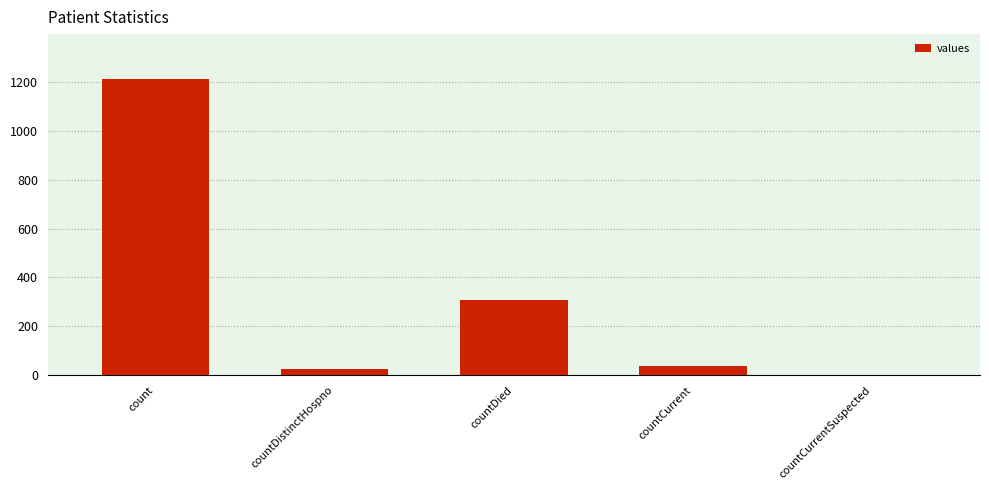

Where is the data nearest to the value 606?

countDied